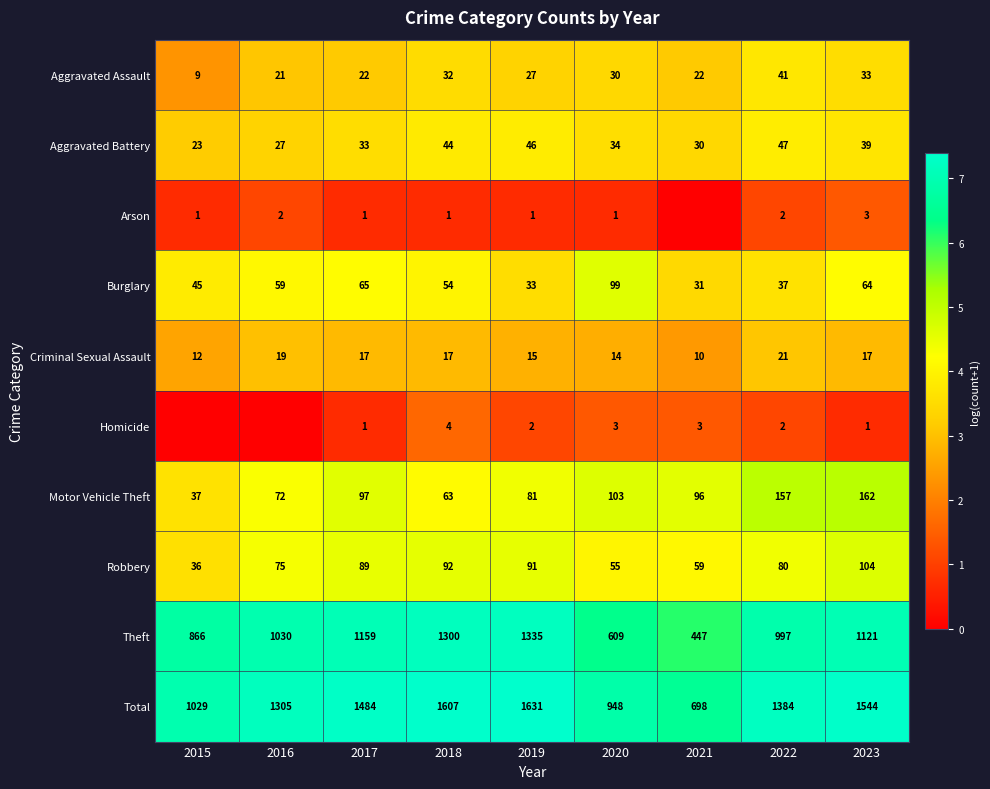

At how many categories does at least one series exceed 4?

9